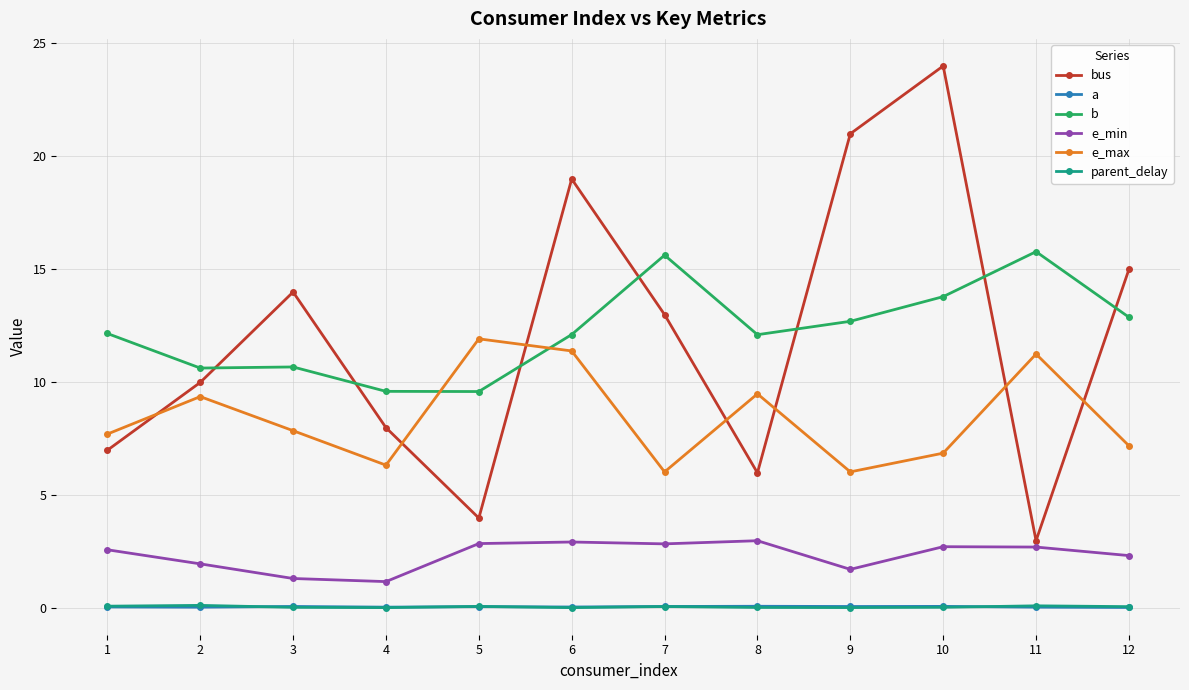

What is the difference between the second highest and minimum values in the parent_delay series?

0.1